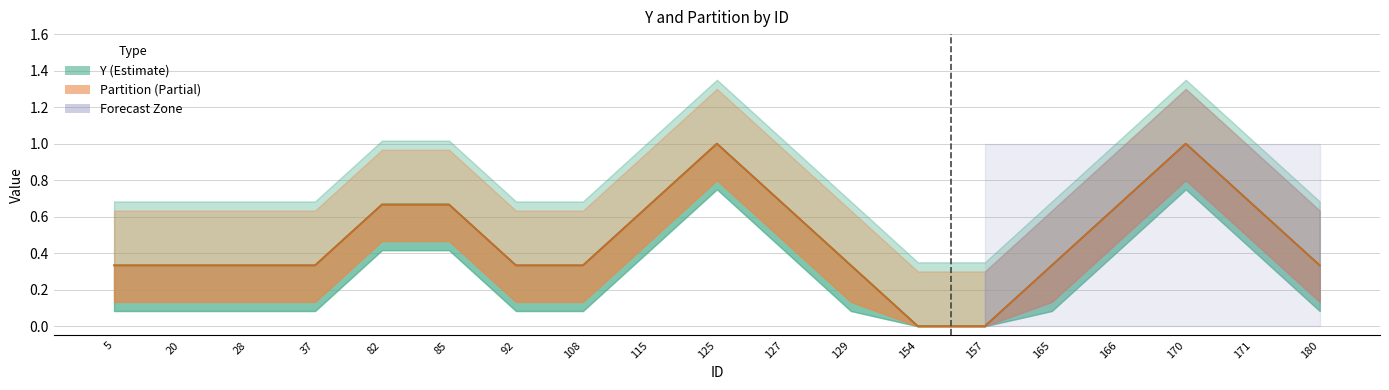

True or false: Partition (Partial) has more than 1 points higher than both neighbors.

True